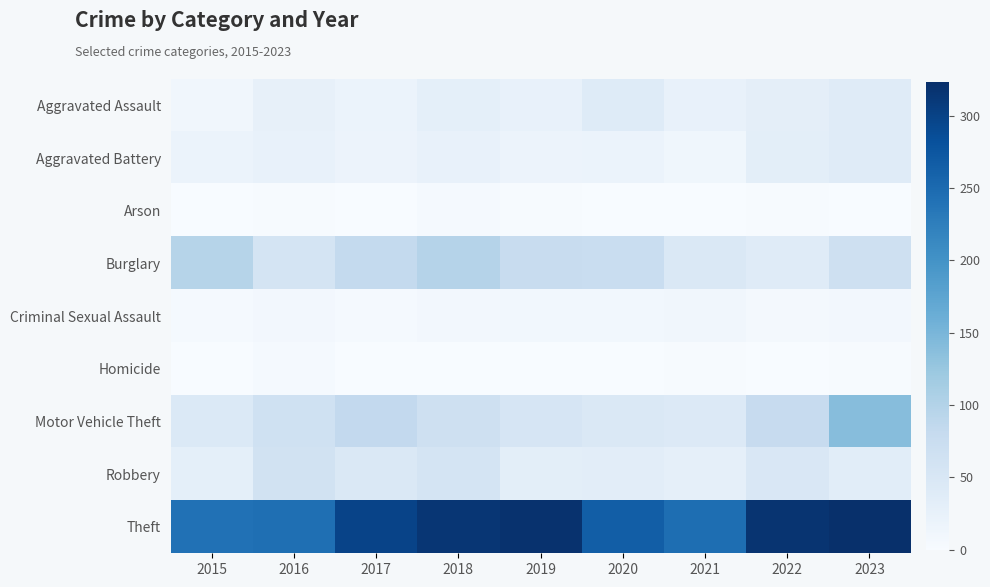

Rank the series at 2021 from lowest to highest value.

Arson, Homicide, Criminal Sexual Assault, Aggravated Battery, Aggravated Assault, Robbery, Motor Vehicle Theft, Burglary, Theft